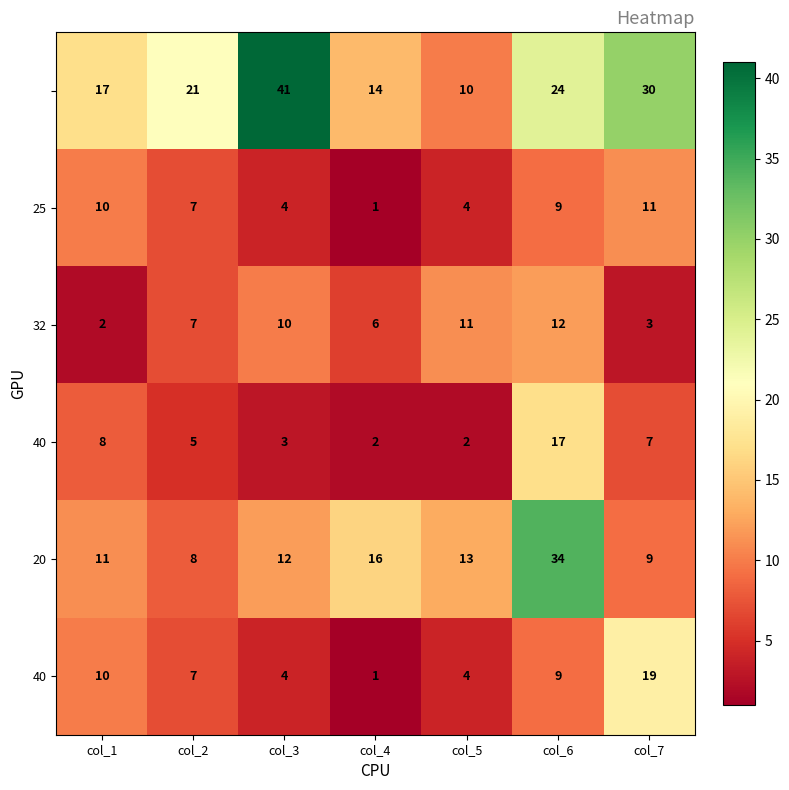

How many categories are shown in the chart?

7